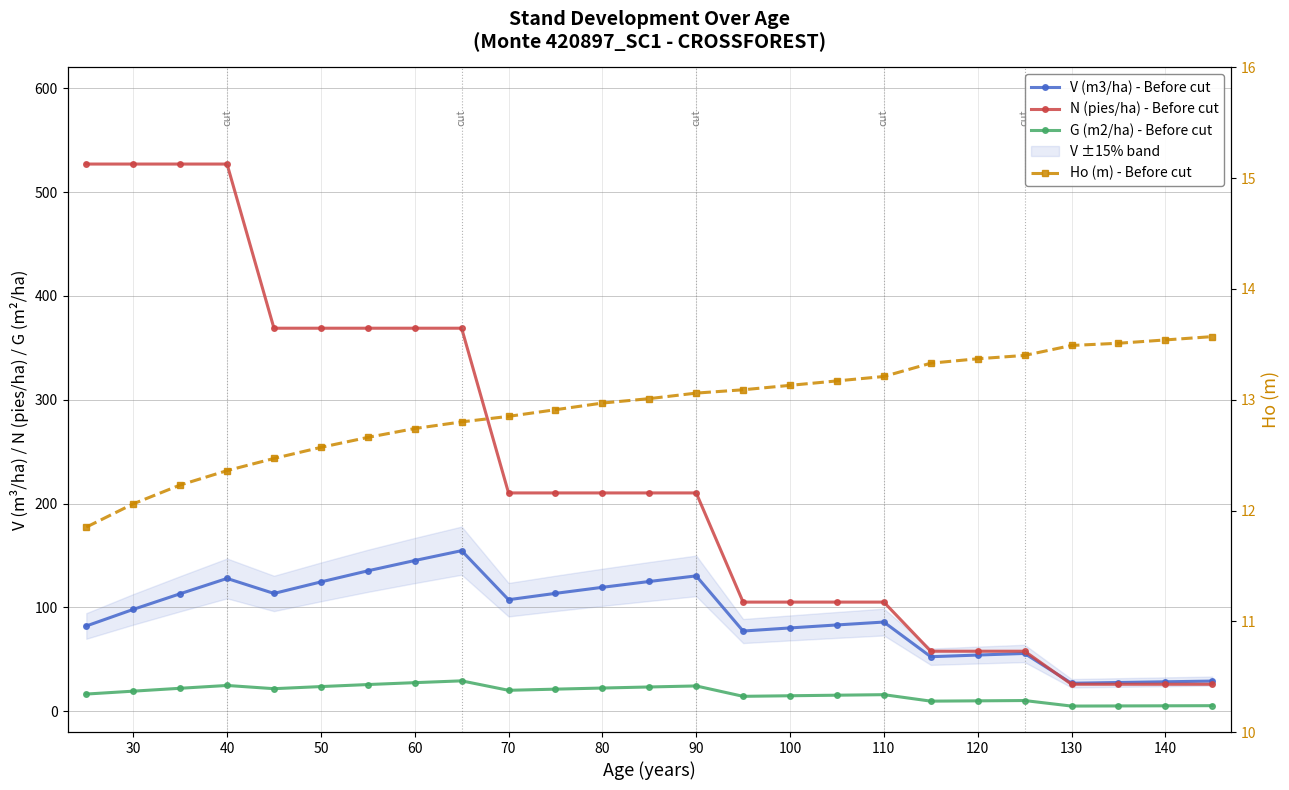

True or false: Ho (m) - Before cut and V (m3/ha) - Before cut intersect in this chart.

False